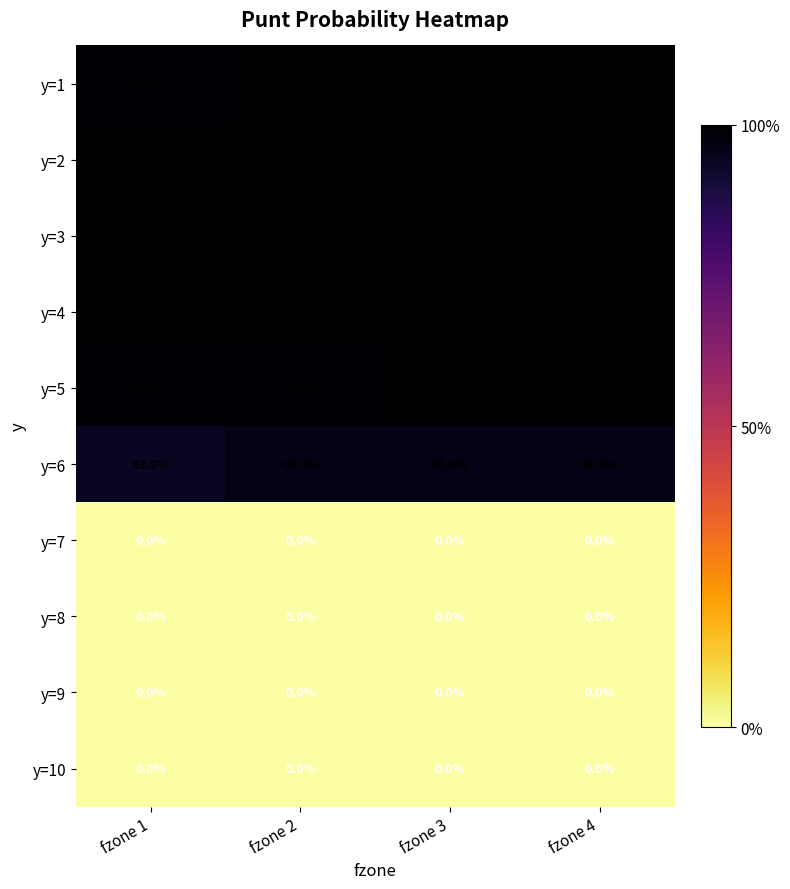

Which series has the largest total across all categories?

y=3